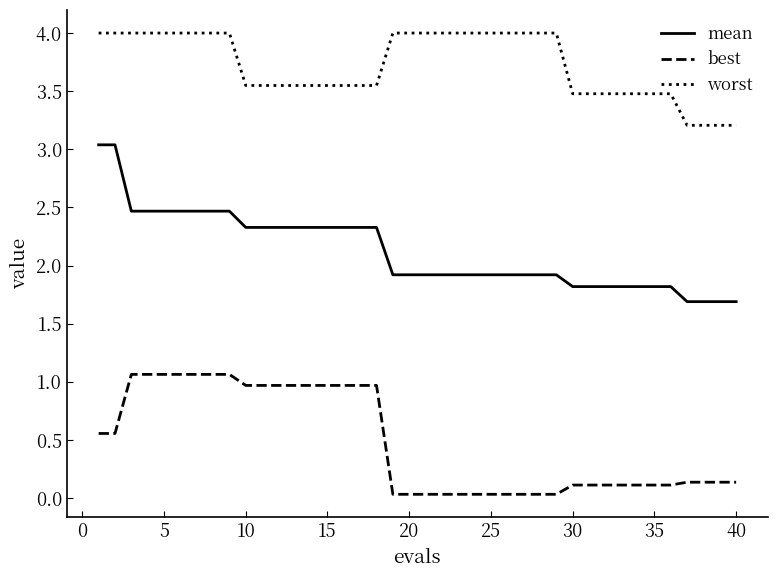

What is the minimum value for mean?

1.7